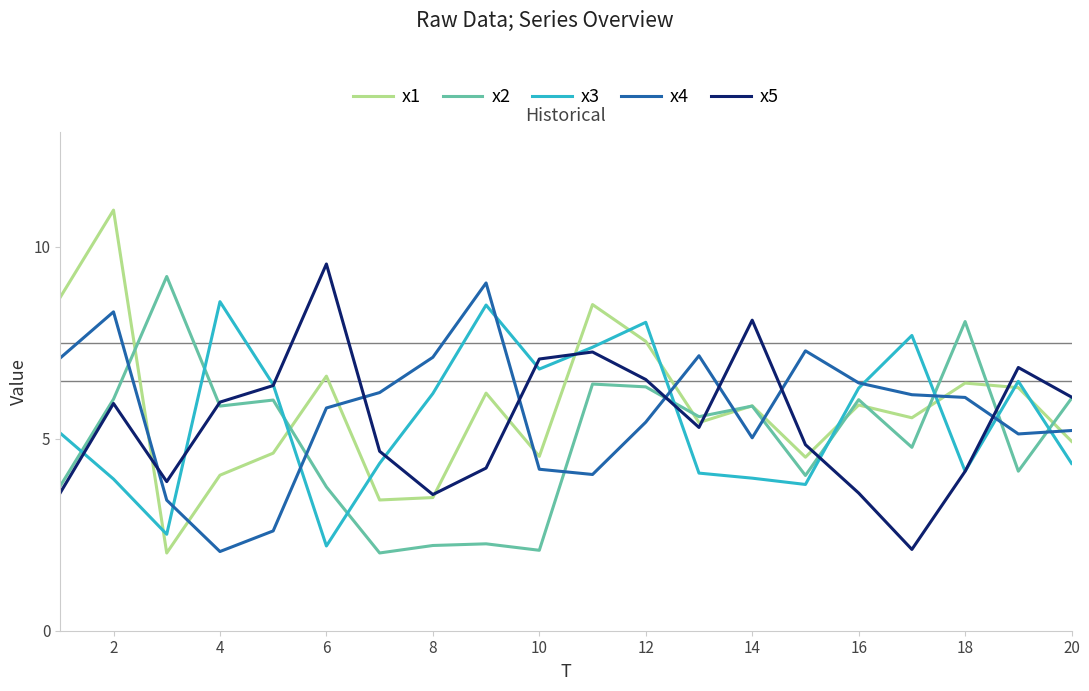

After their last crossing, which series has the higher values: x4 or x5?

x5